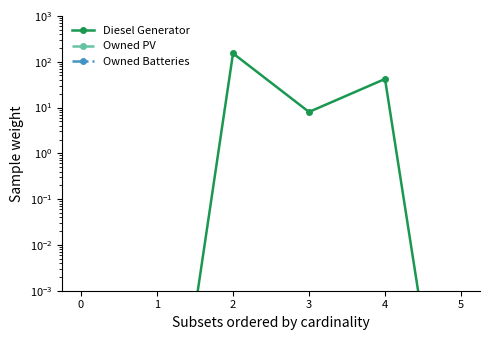

Reading right to left, what are all the values shown in this chart?

Diesel Generator: 0.0	42.0	8.0	152.0	0.0	0.0
Owned PV: 0.0	0.0	0.0	0.0	0.0	0.0
Owned Batteries: 0.0	0.0	0.0	0.0	0.0	0.0